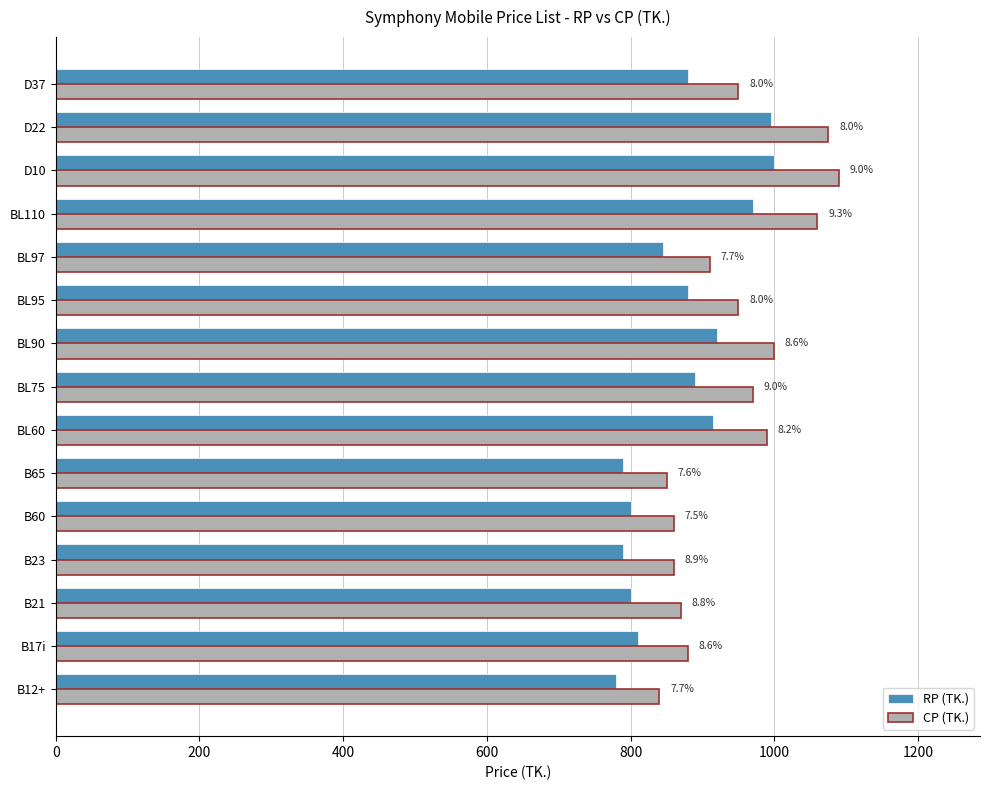

What are all the series names shown in the legend?

RP (TK.), CP (TK.)